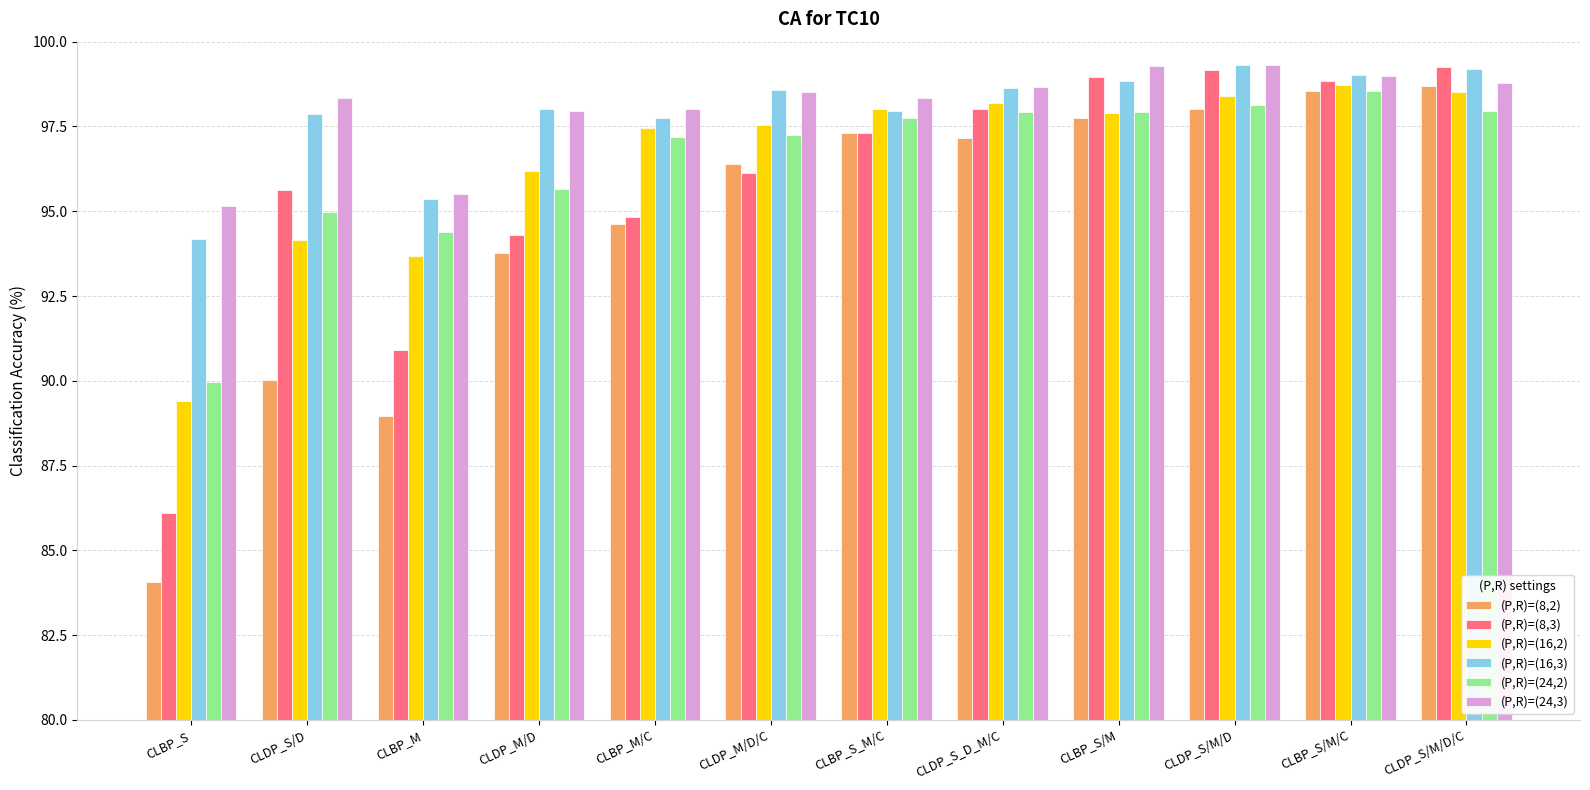

What is the difference between the highest and lowest values at CLBP_S_M/C?

1.0